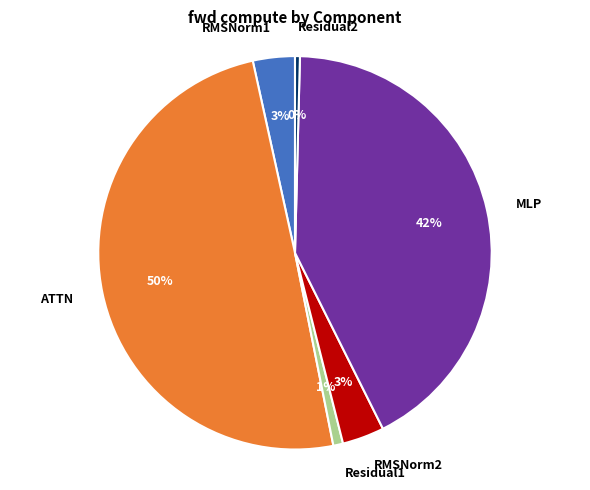

Do Residual1 and Residual2 together represent more than half of the pie?

No